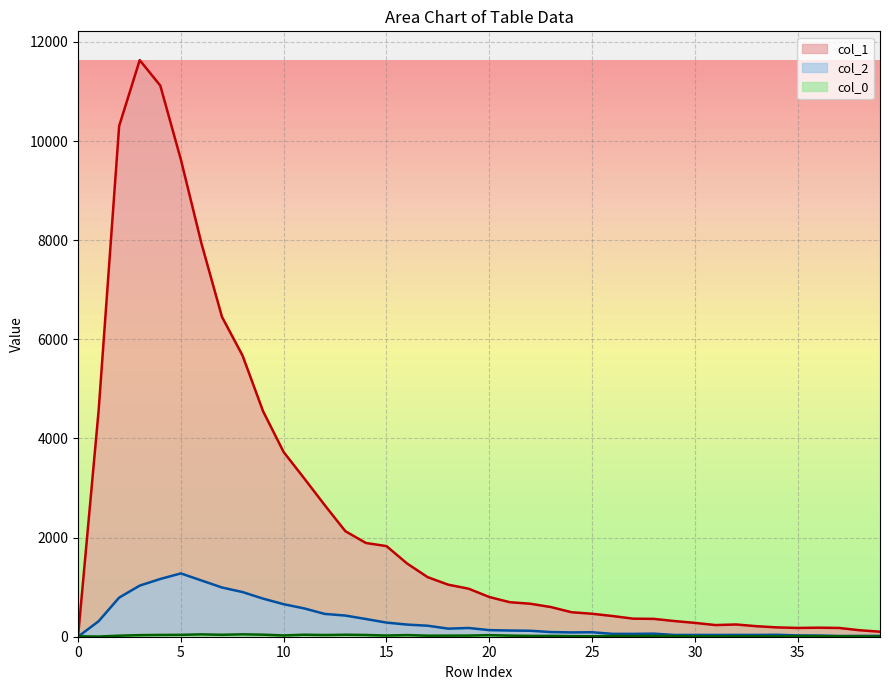

Rank the categories by col_1 value from highest to lowest.

3, 4, 2, 5, 6, 7, 8, 1, 9, 10, 11, 12, 13, 14, 15, 16, 17, 18, 19, 20, 21, 22, 23, 24, 25, 26, 27, 28, 29, 30, 32, 31, 33, 34, 36, 35, 37, 38, 39, 0